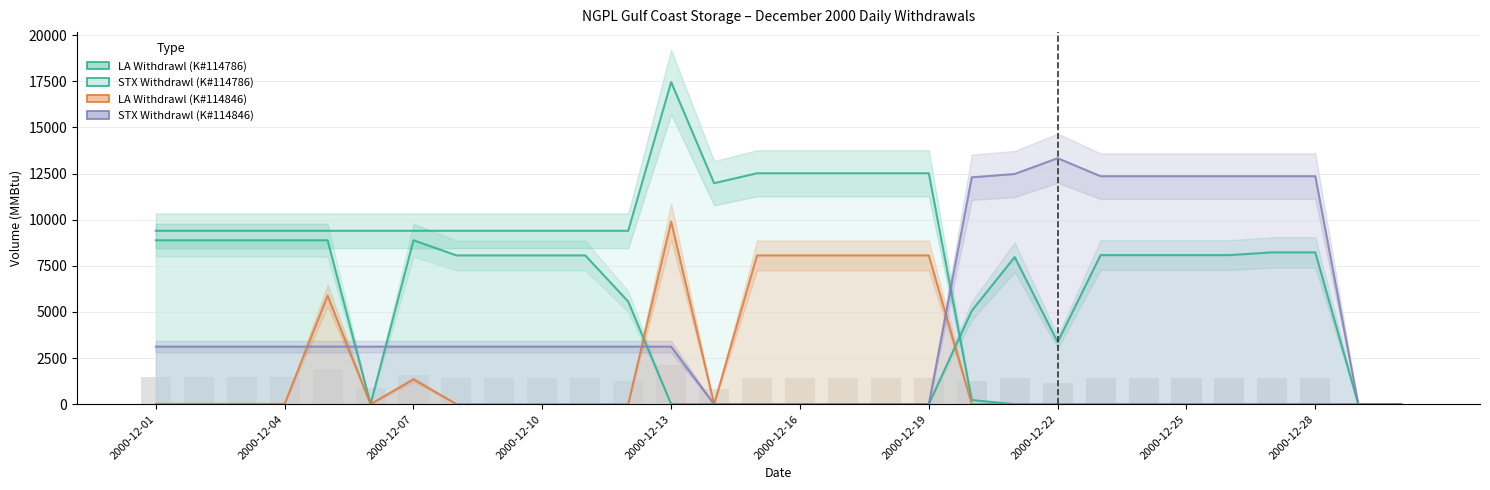

Which has a higher value, 2000-12-12 or 2000-12-01?

2000-12-01